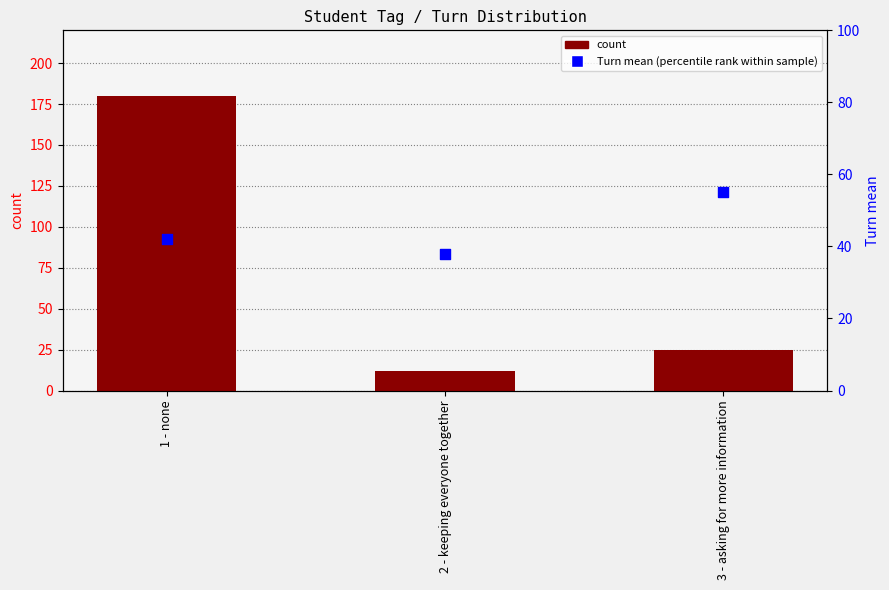

What are all the series names shown in the legend?

count, Turn mean (percentile rank)